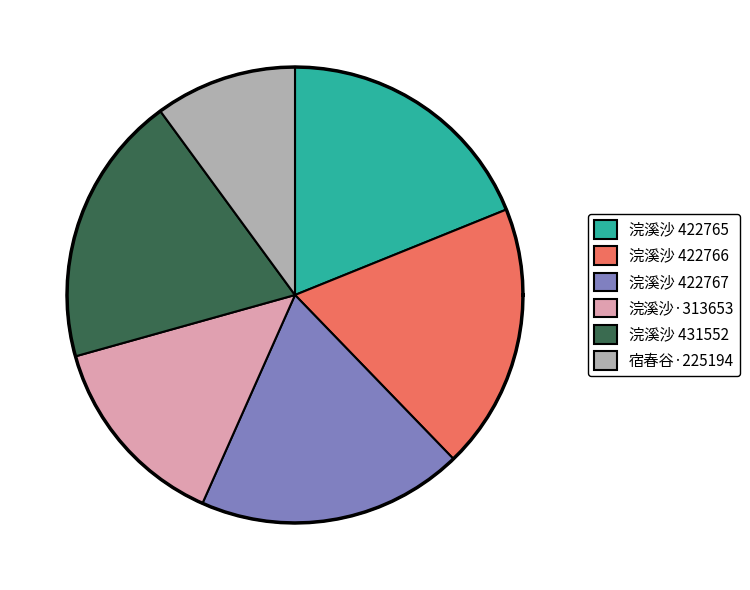

Which has a higher value, 浣溪沙 422765 or 宿春谷·225194?

浣溪沙 422765